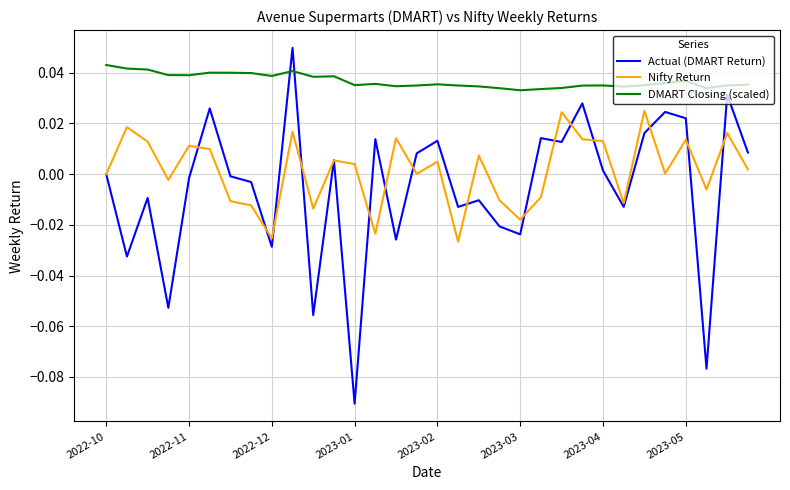

How many intersections are there between Actual (DMART Return) and DMART Closing (scaled)?

2